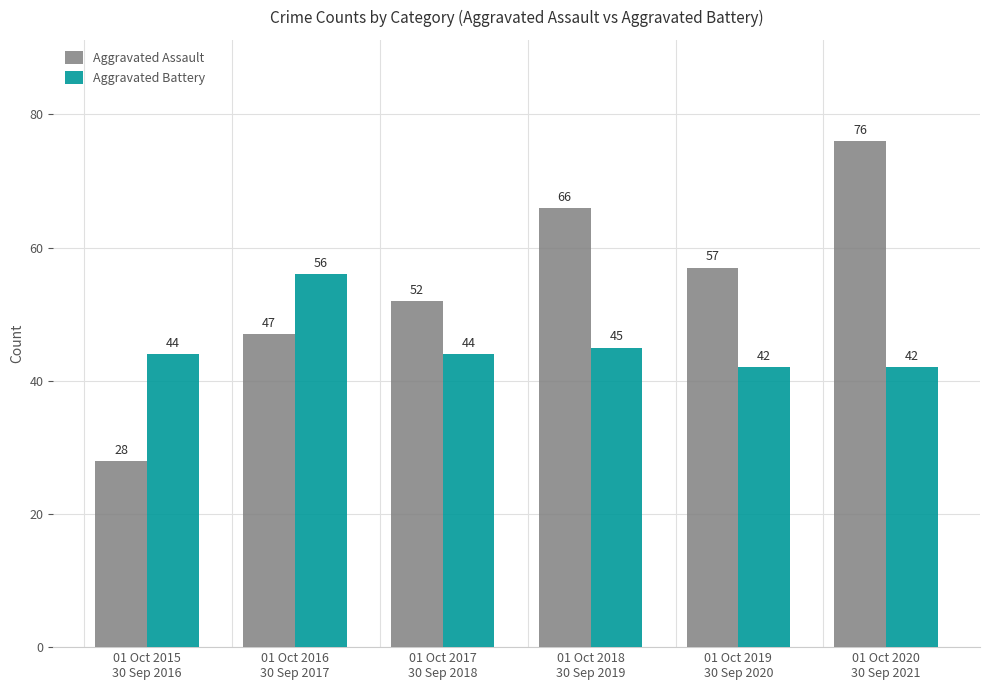

Is the value of Aggravated Battery at 01 Oct 2020
30 Sep 2021 greater than the value of Aggravated Assault at 01 Oct 2020
30 Sep 2021?

No